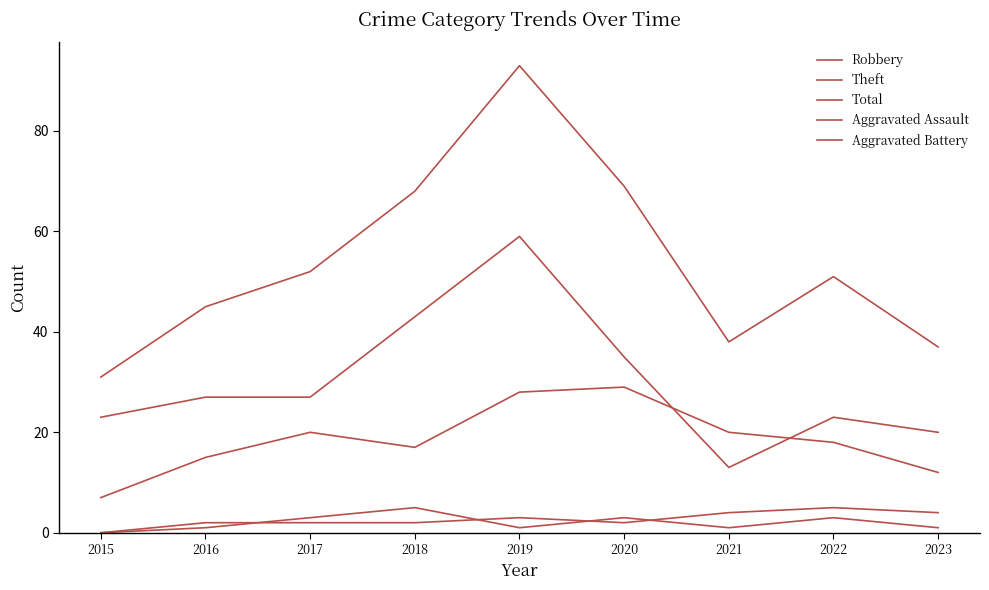

Is this an area chart (filled region under the line)?

No